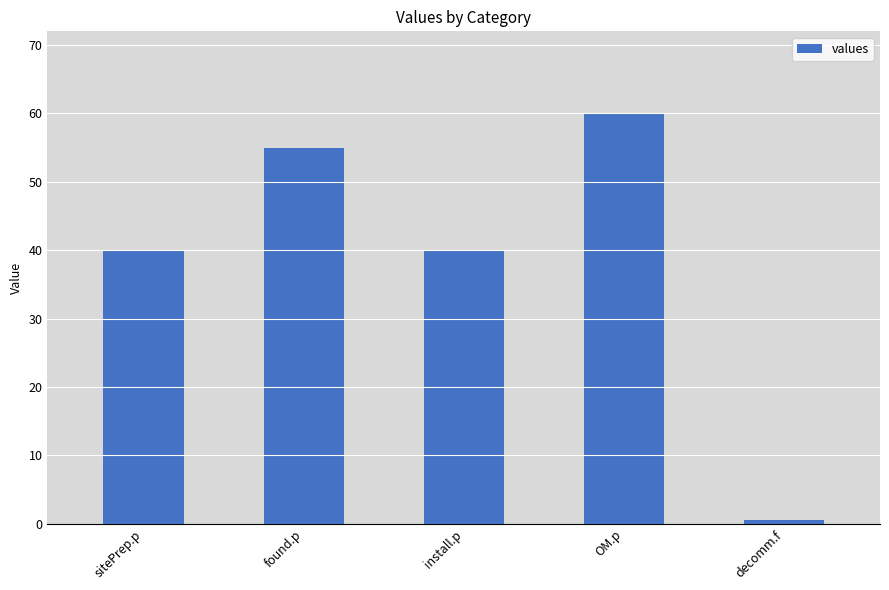

Does the chart contain stacked bars?

No